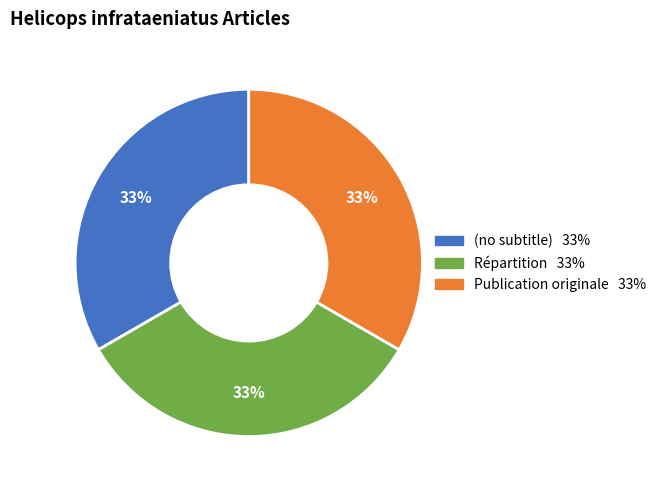

Approximately how many times larger is the value at Répartition compared to Publication originale?

1.0